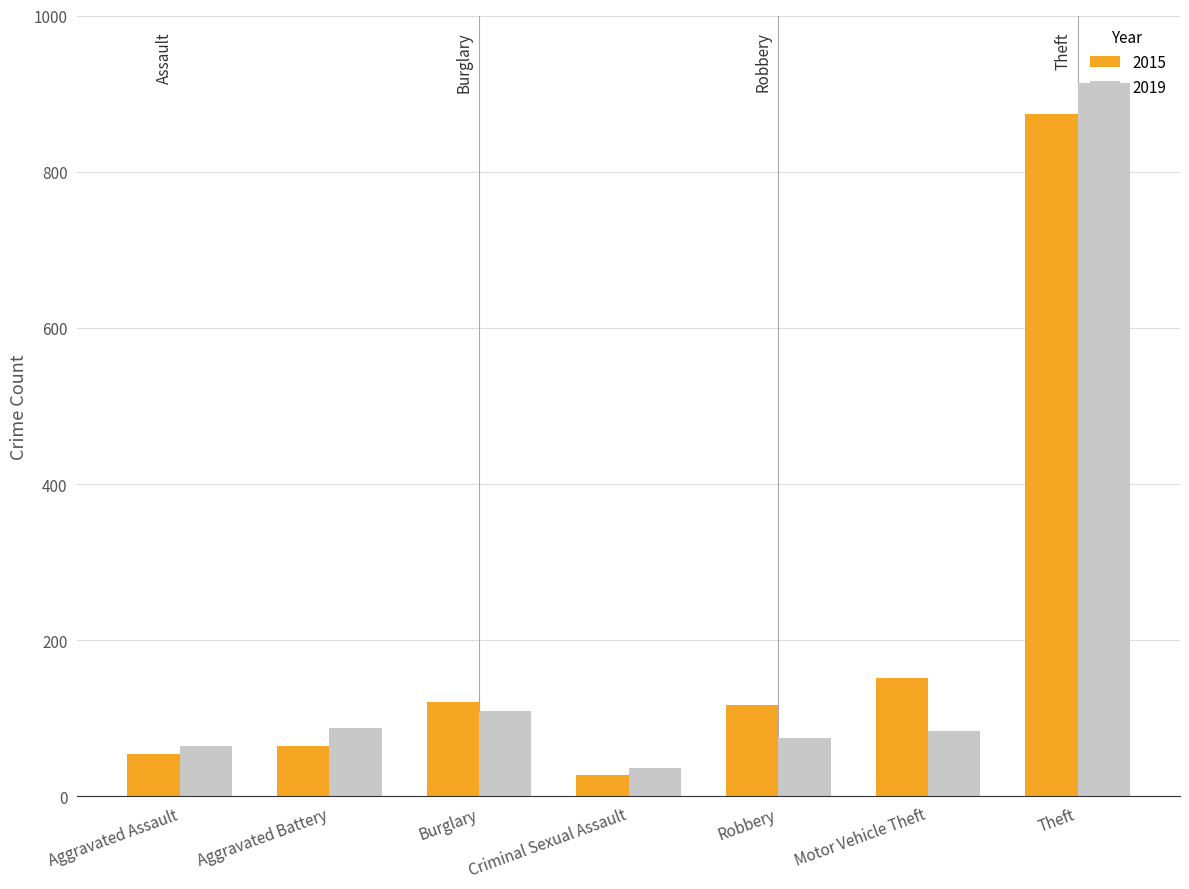

Reading right to left, transcribe all the data shown in this chart.

2015: 874	152	117	28	121	64	54
2019: 914	84	75	36	110	88	65